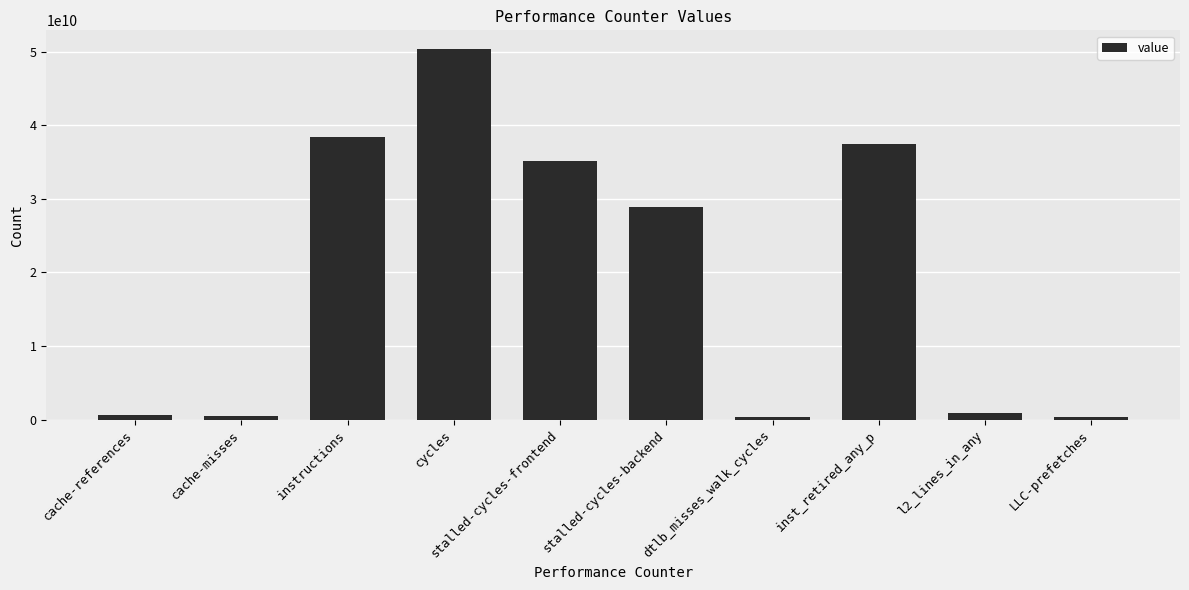

What is the sum of all values?

193147526254